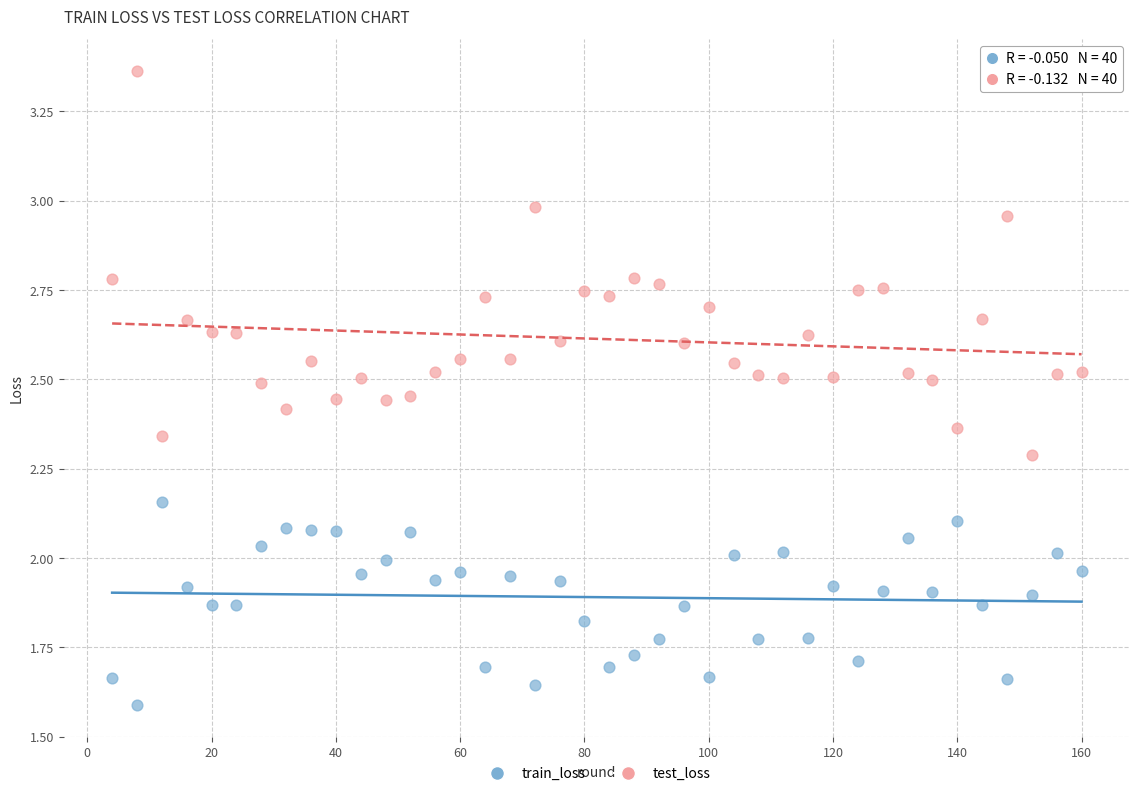

Across all data points, what is the range of X values (max minus min)?

156.0